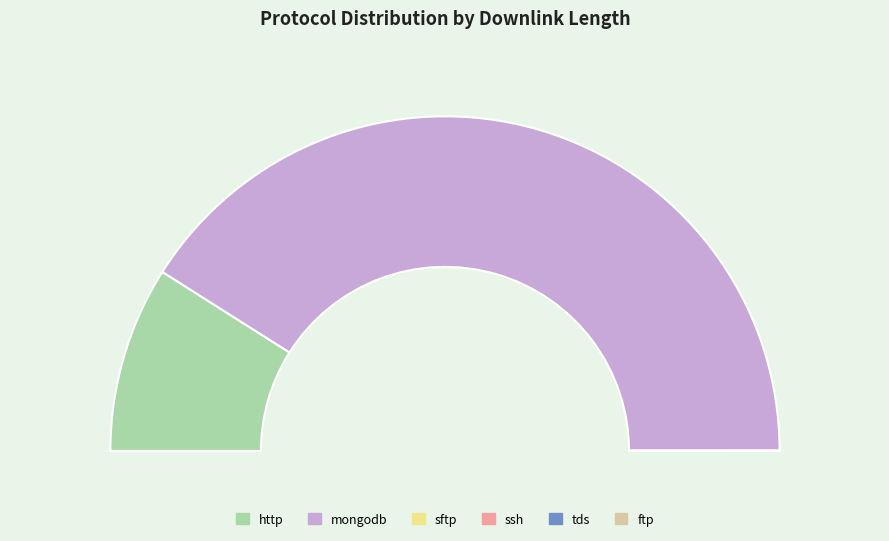

What percentage is the mongodb slice, to the nearest percent?

82%